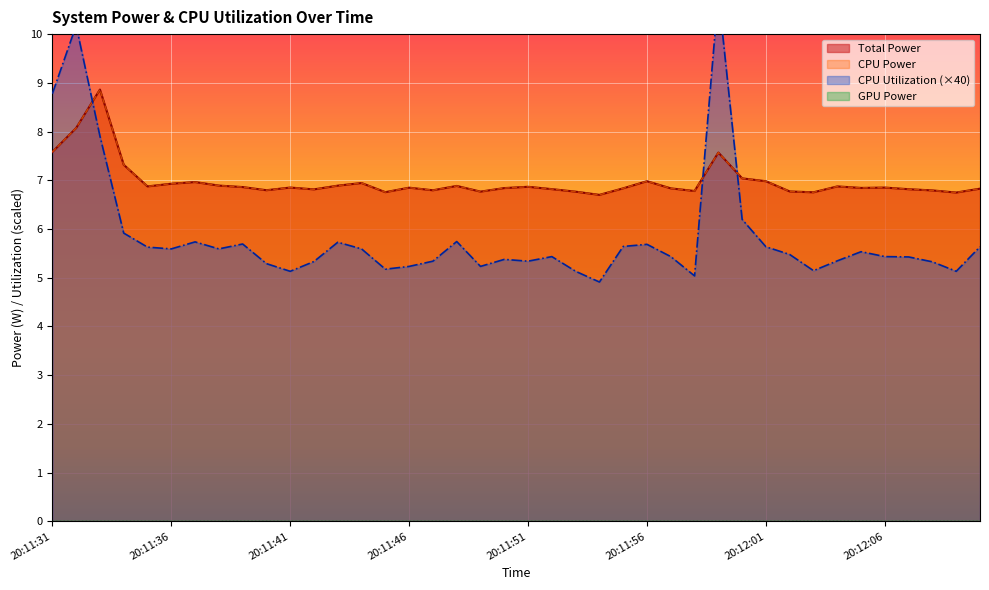

What is the approximate value of Total Power at 20:11:47?

6.8